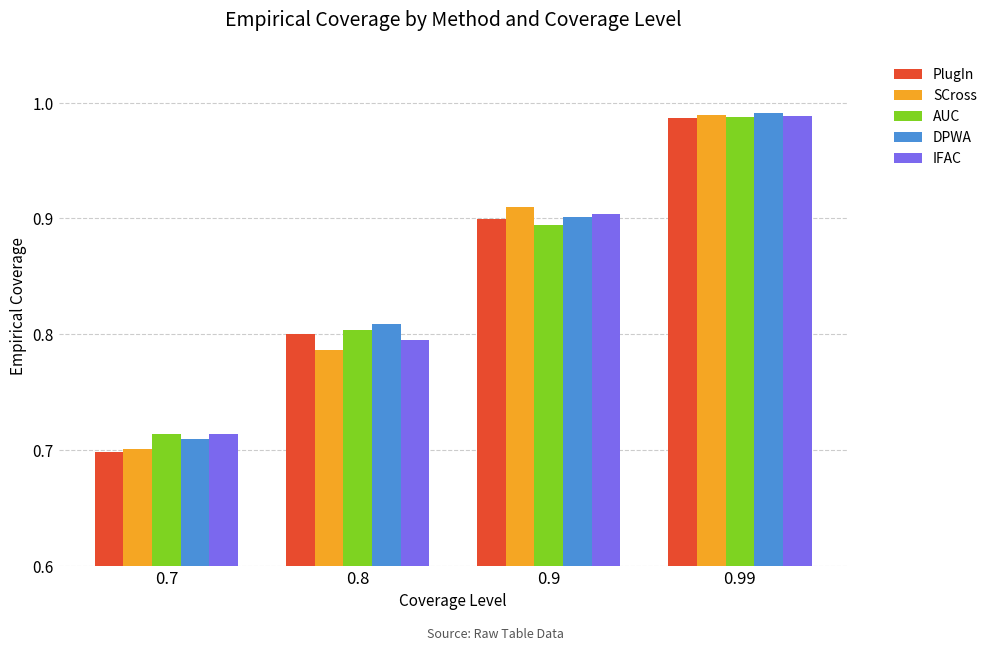

Which category has the highest value across all series?

0.99